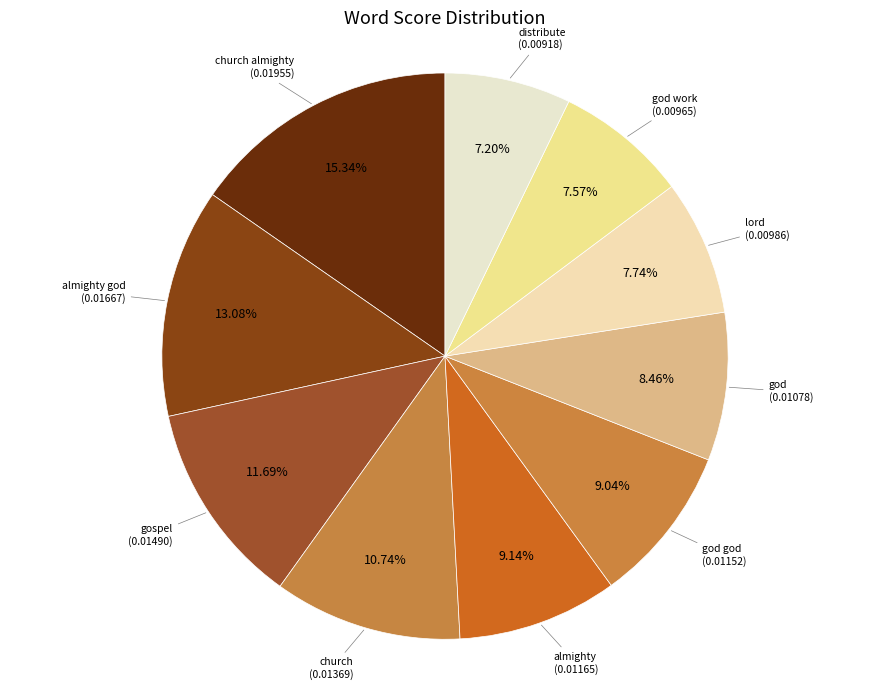

To the nearest percent, what is the difference between the largest and smallest slice percentages?

8%